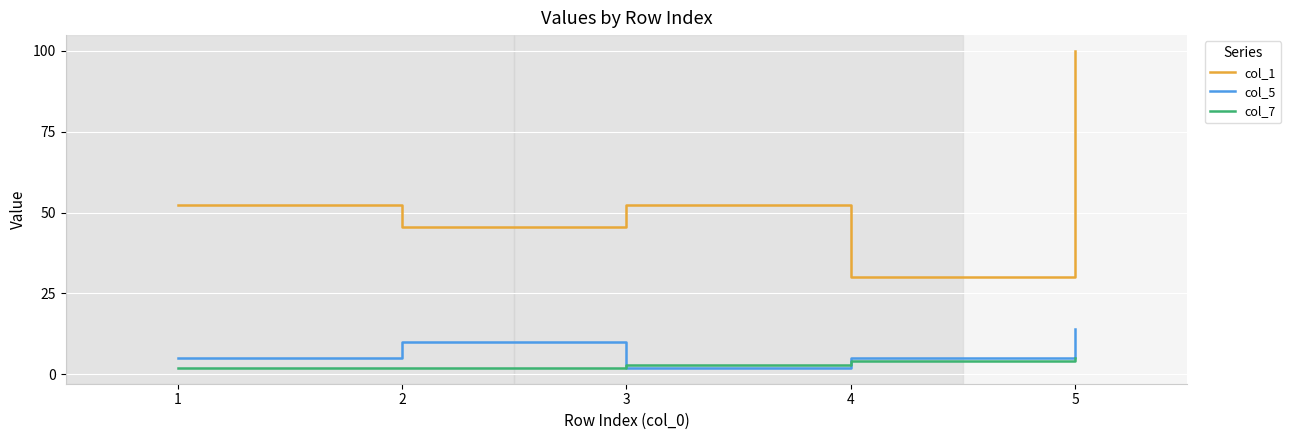

Is this an area chart (filled region under the line)?

No